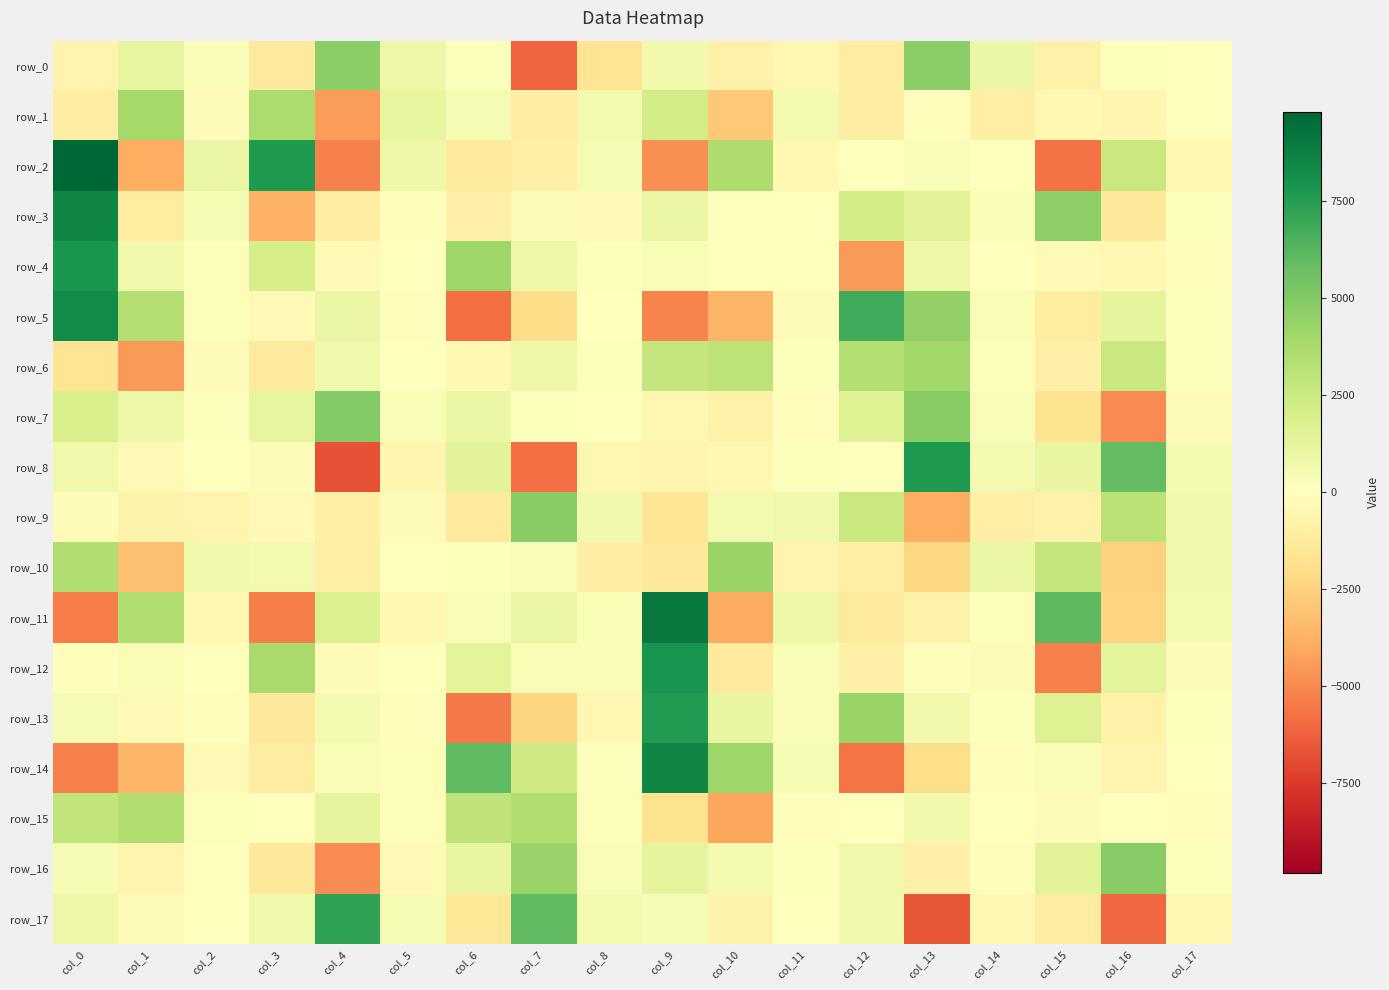

Is it true that row_5 equals -114.2 at col_5?

True